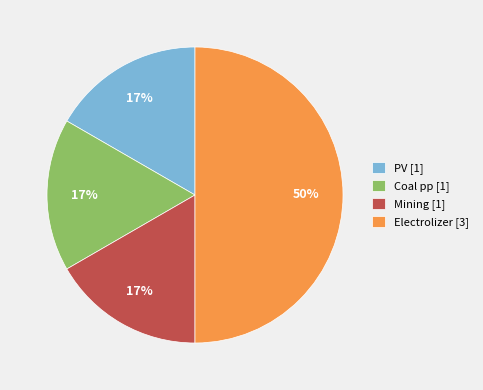

How many segments does this pie chart have?

4